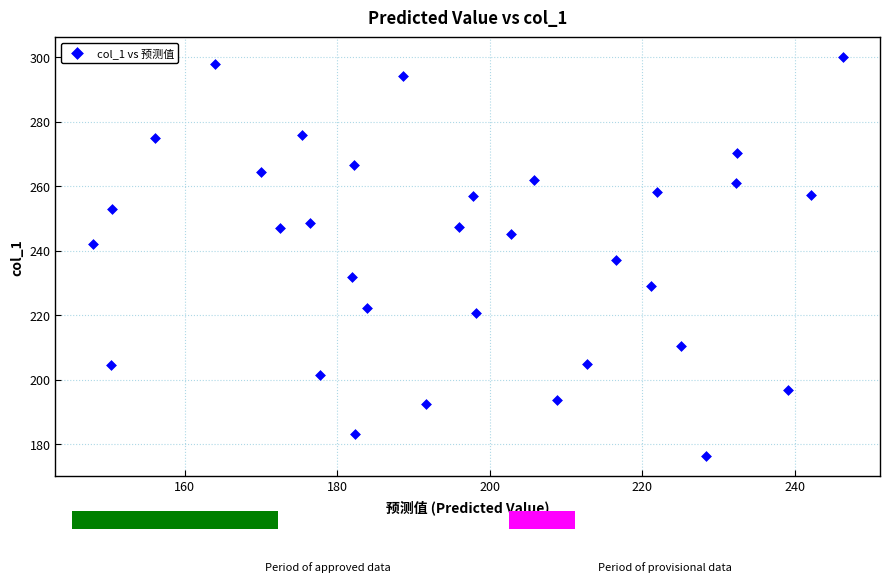

What is the range of X values (max minus min)?

98.3